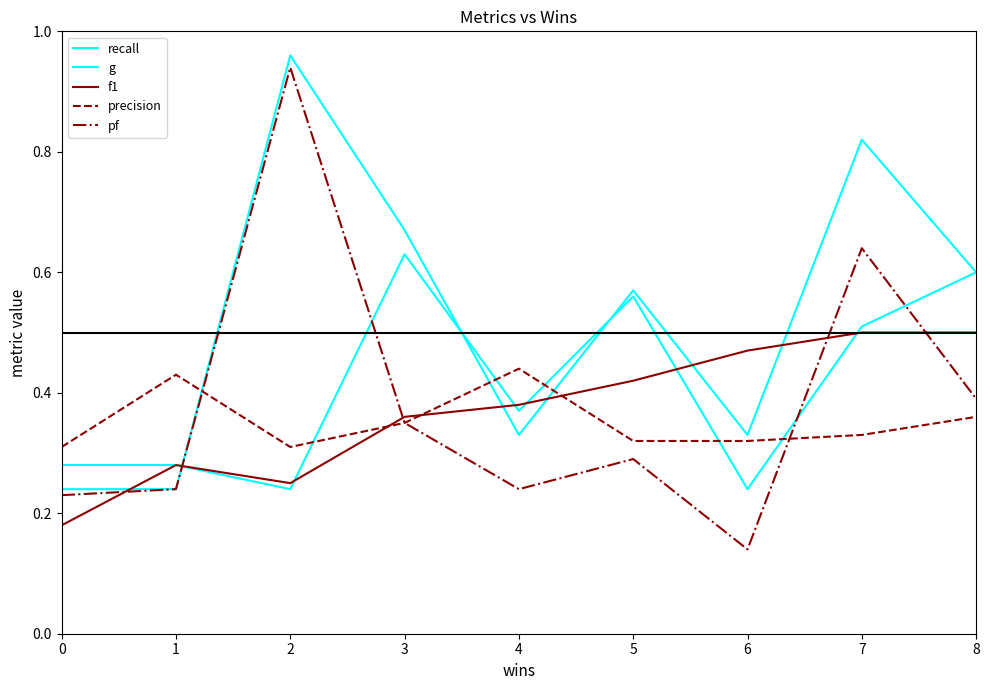

Is this an area chart (filled region under the line)?

No